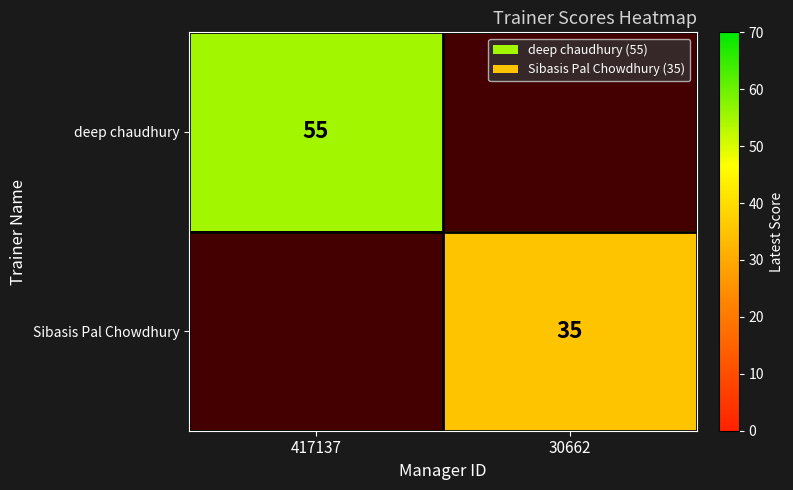

The value of deep chaudhury at 417137 is 55. True or false?

True